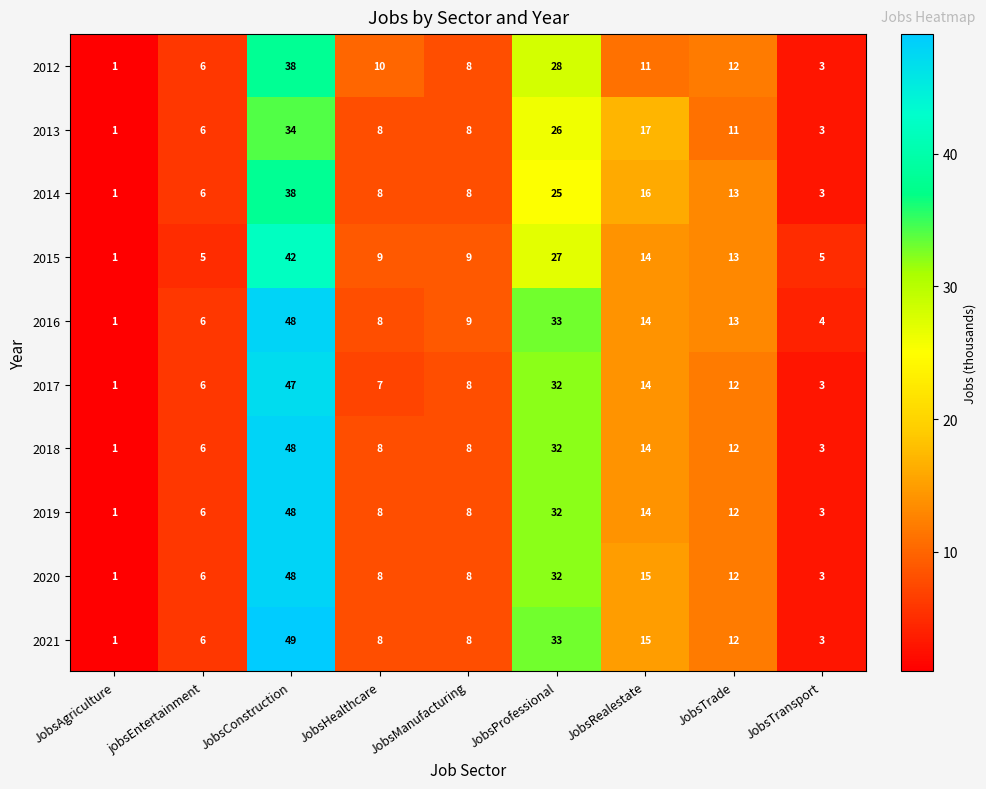

What is the spread (max minus min) of values at JobsProfessional?

8